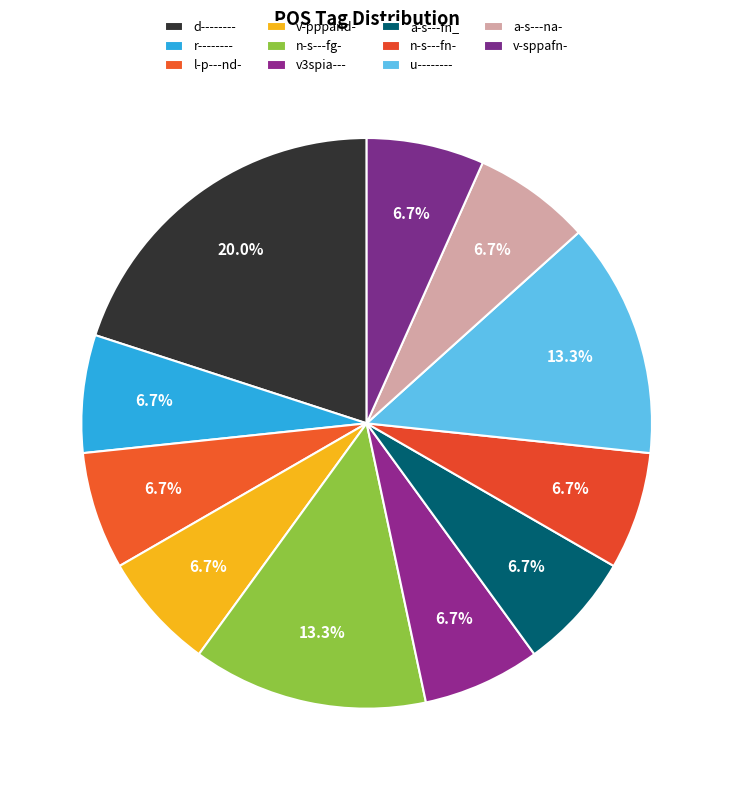

What is the change in value from u-------- to v-sppafn-?

-1